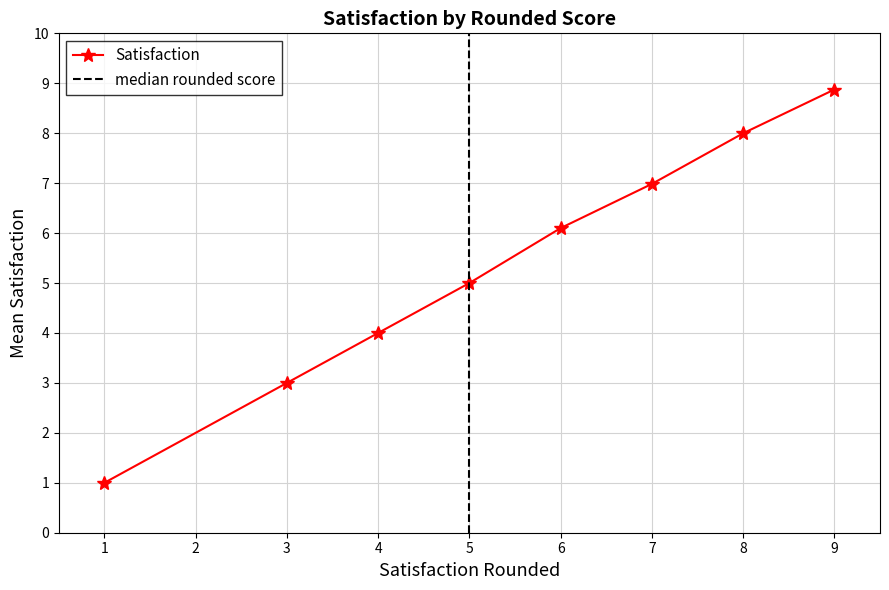

Is it true that the value at 10 is 12.7?

False